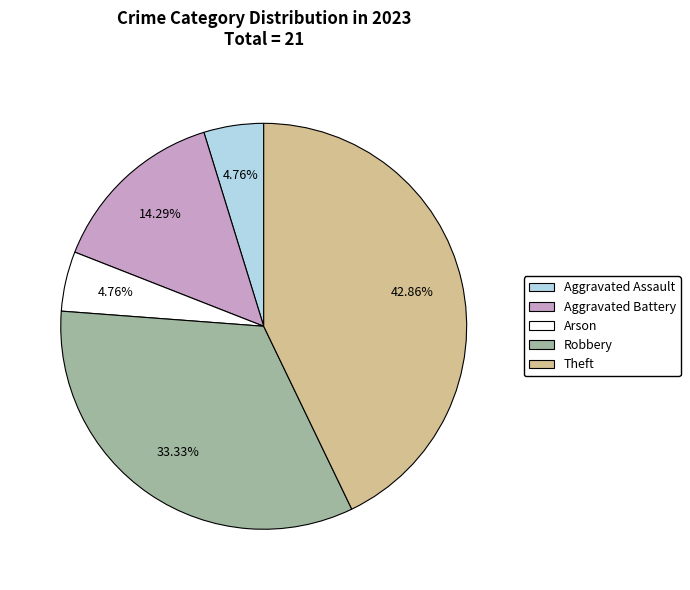

To the nearest percent, what is the difference between the Robbery and Theft slice percentages?

10%